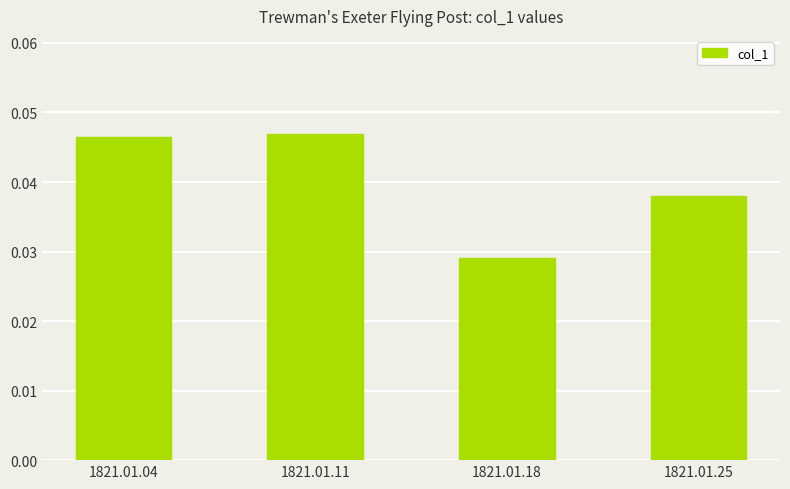

Which category has the lowest value across all series?

1821.01.18